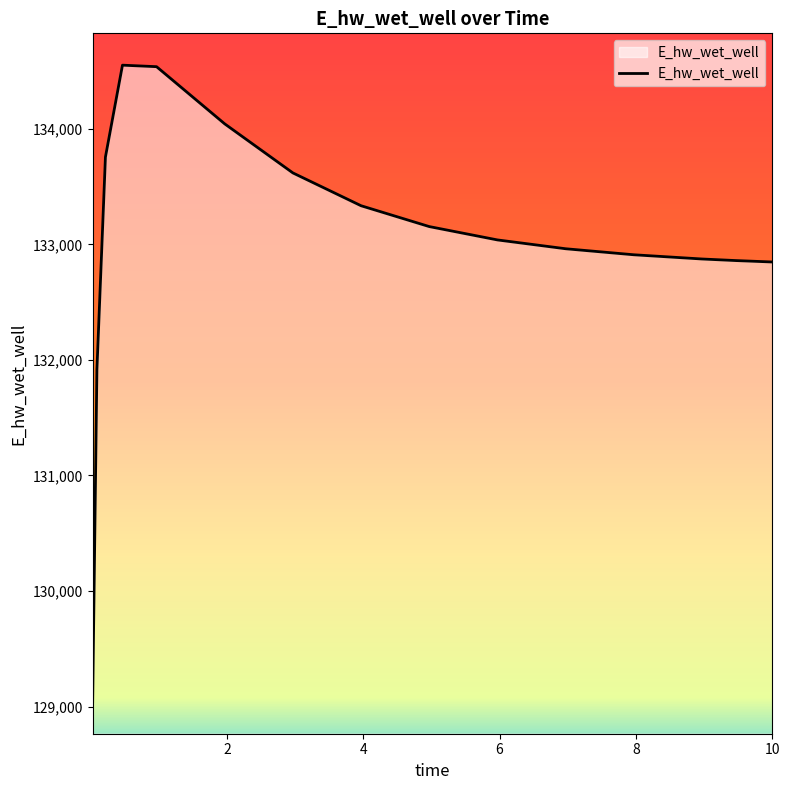

What is the greatest value displayed?

134549.9